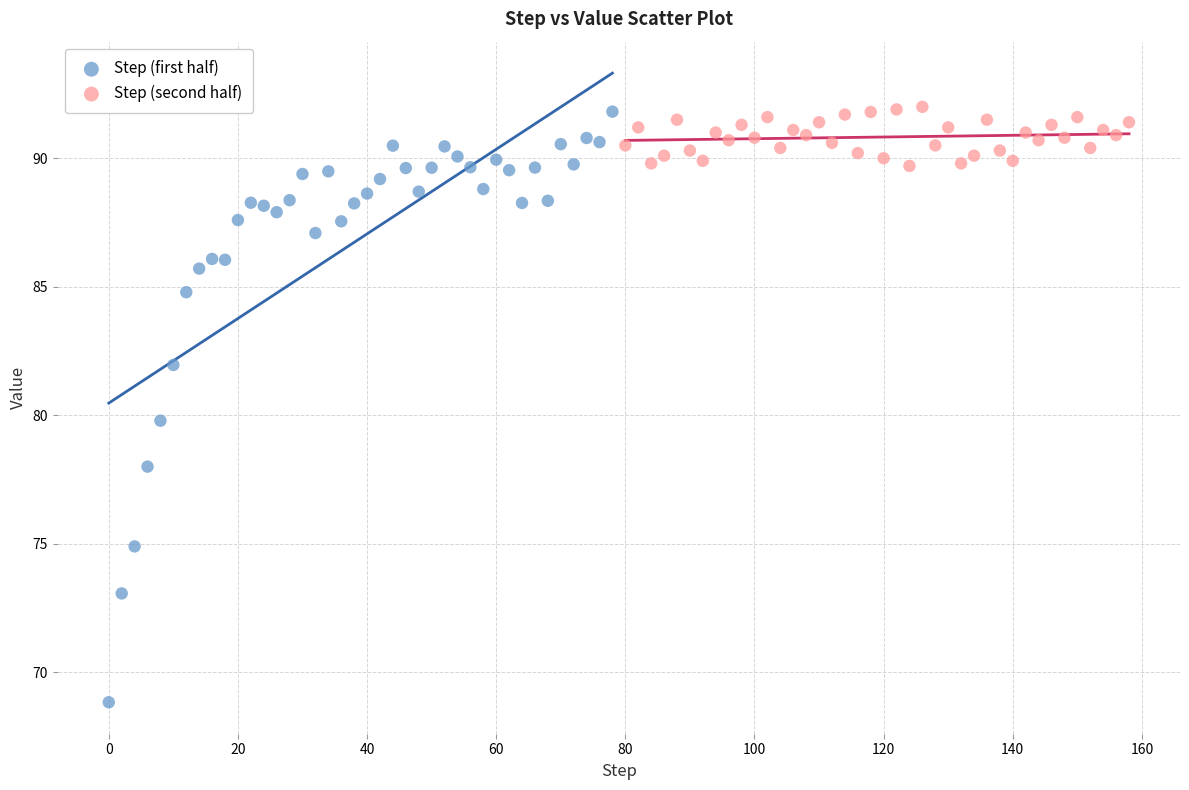

Which series reaches the minimum Y coordinate?

Step (first half)